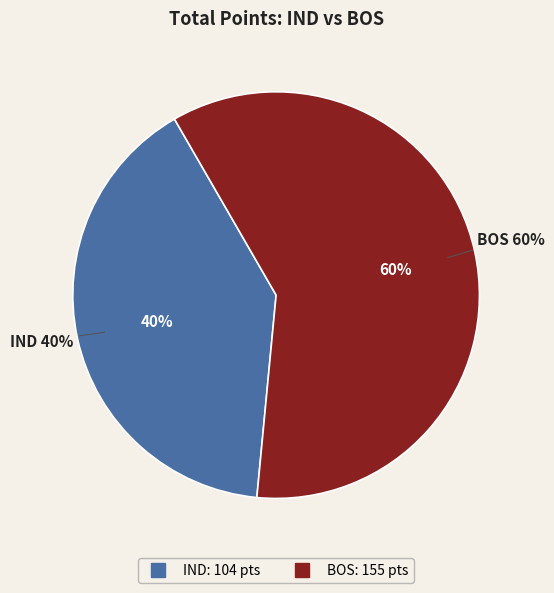

What percentage is NOT represented by IND?

59.8%